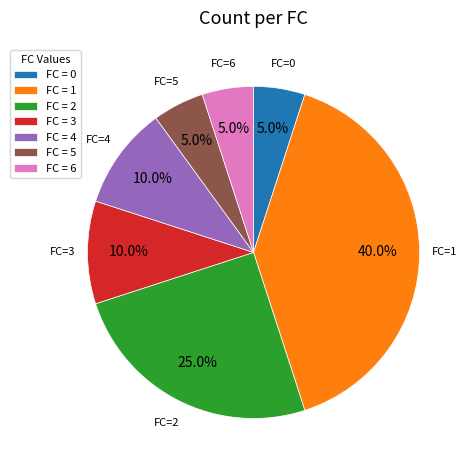

Is FC = 2 the majority of the pie?

No